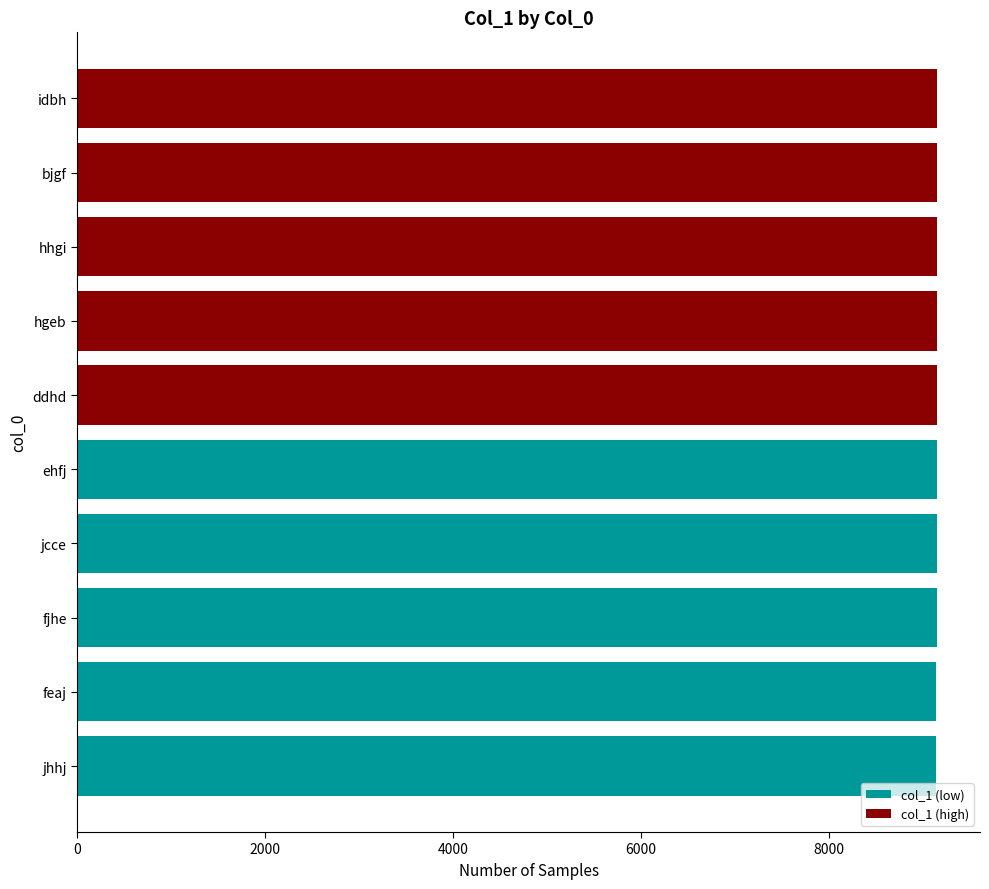

List the series in order of their overall mean, highest first.

col_1 (high), col_1 (low)